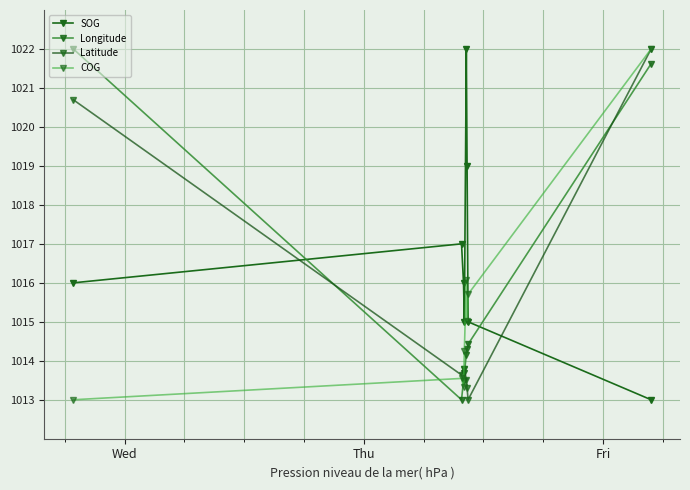

How many series are shown in this chart?

4